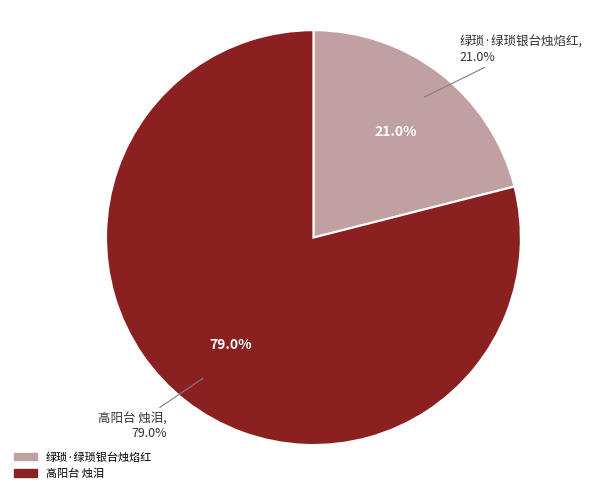

How many slices are in this pie chart?

2